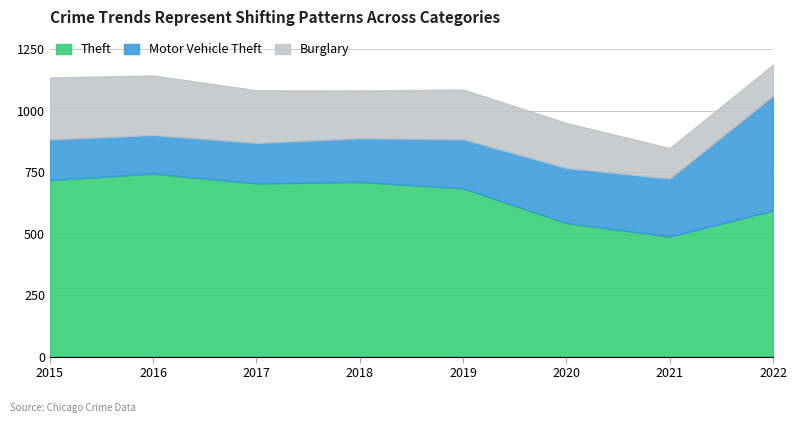

What is the sum of all Motor Vehicle Theft values?

1792